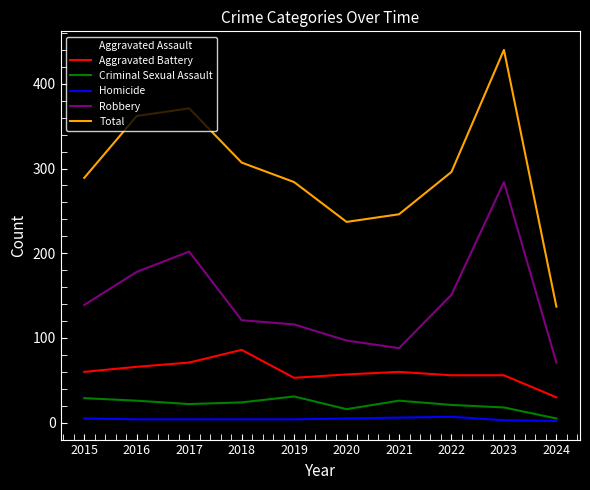

What value does the Aggravated Battery series have at 2022, to the nearest 10?

60